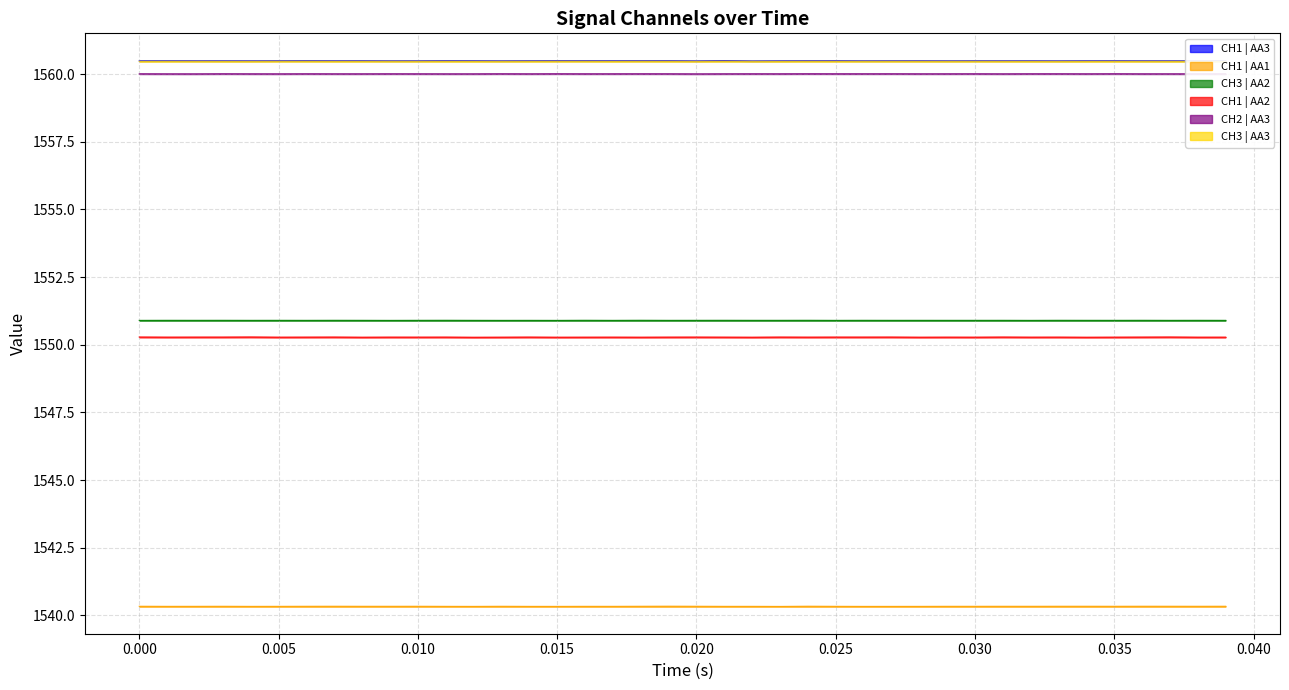

True or false: CH3 | AA3 and CH1 | AA3 cross at least once.

False